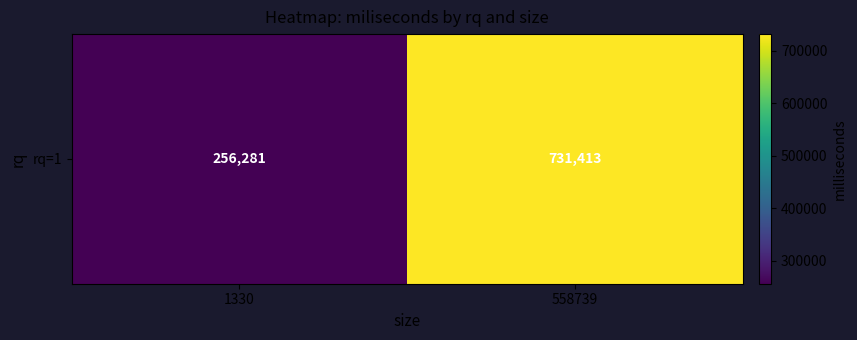

How many data points does each series have?

2